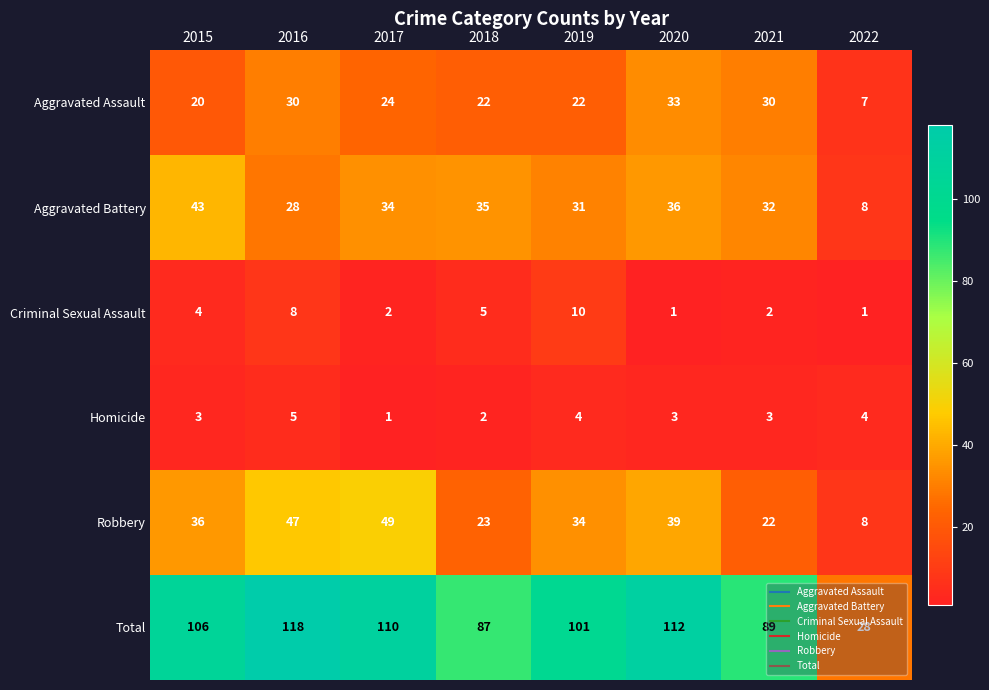

What is the difference between the maximum and second lowest values in the Criminal Sexual Assault series?

9